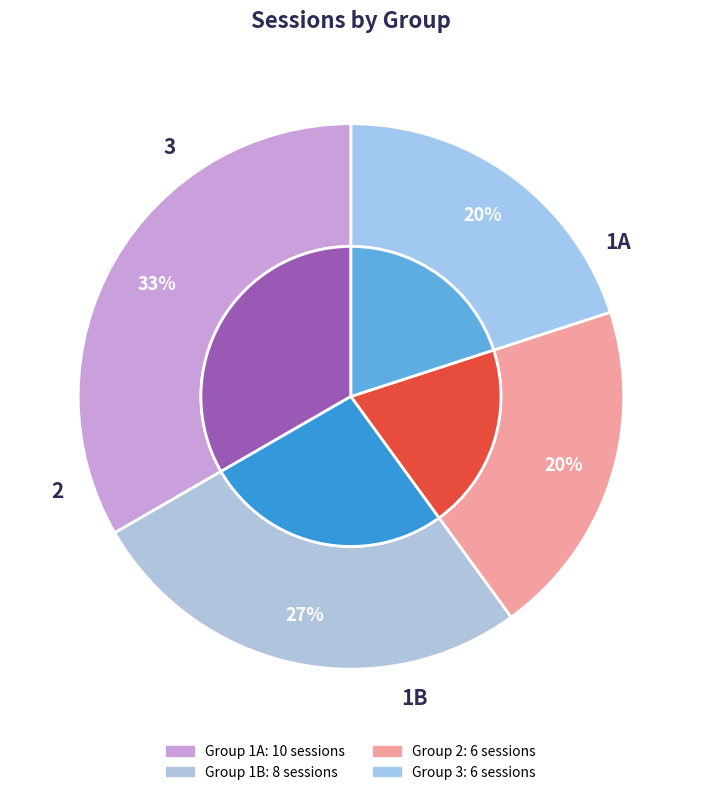

Is it true that 1B is 14% of the pie?

False